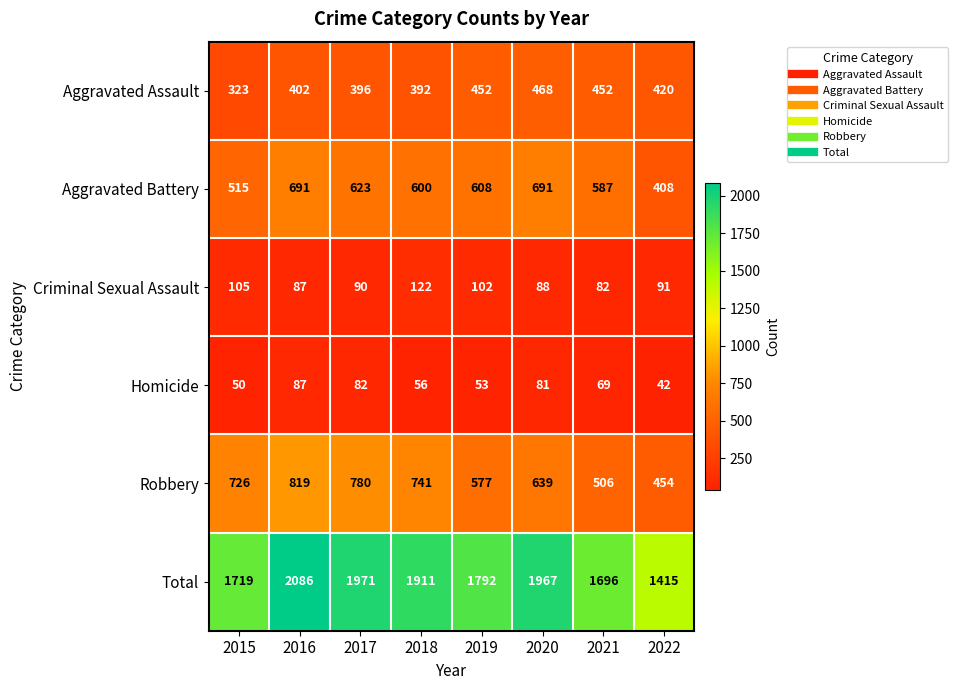

Which series has the widest spread of values?

Total